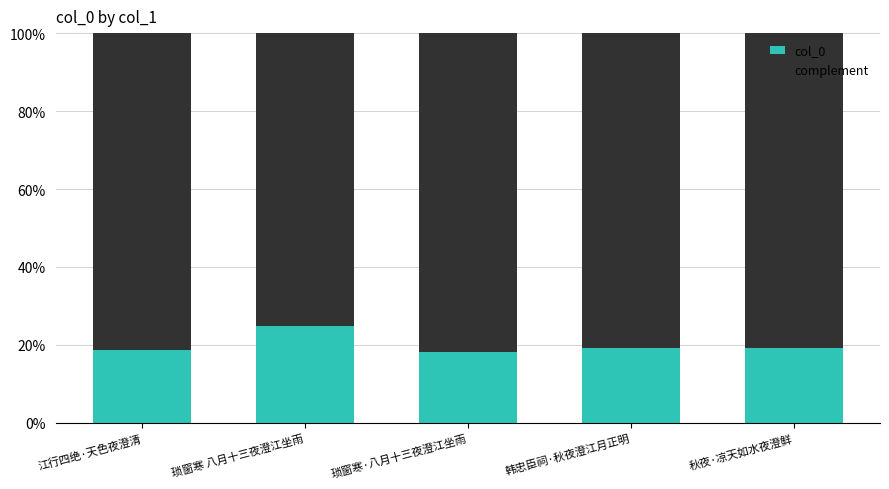

The col_0 series shows 18.6 at 江行四绝·天色夜澄清. True or false?

True